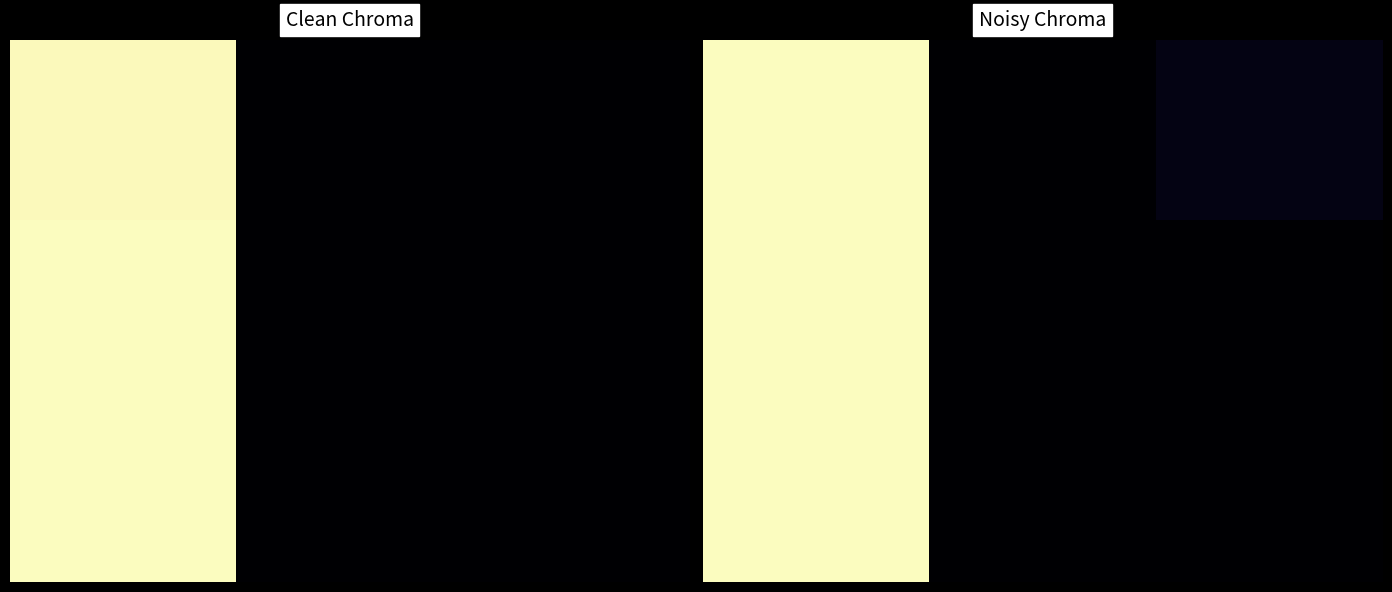

The 0.0 series shows 0.0 at 2.0. True or false?

False